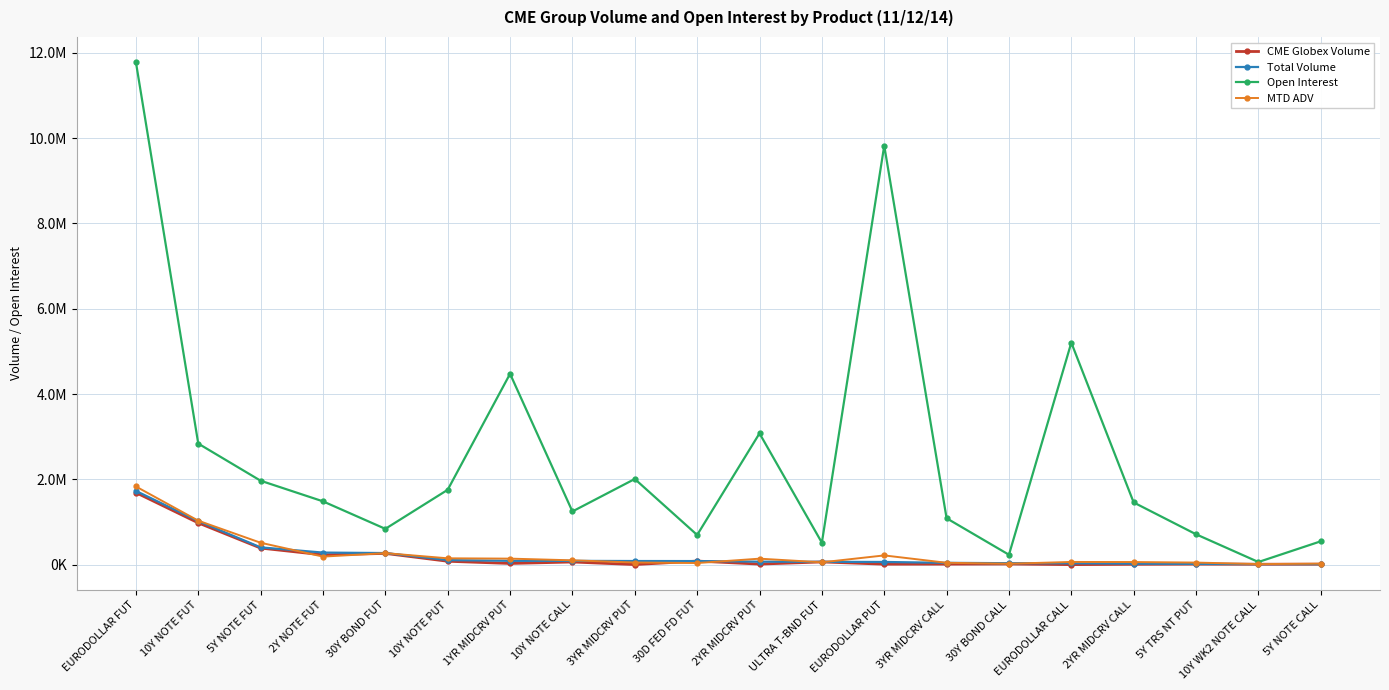

Is it true that Total Volume equals 5036.8 at 10Y WK2 NOTE CALL?

False